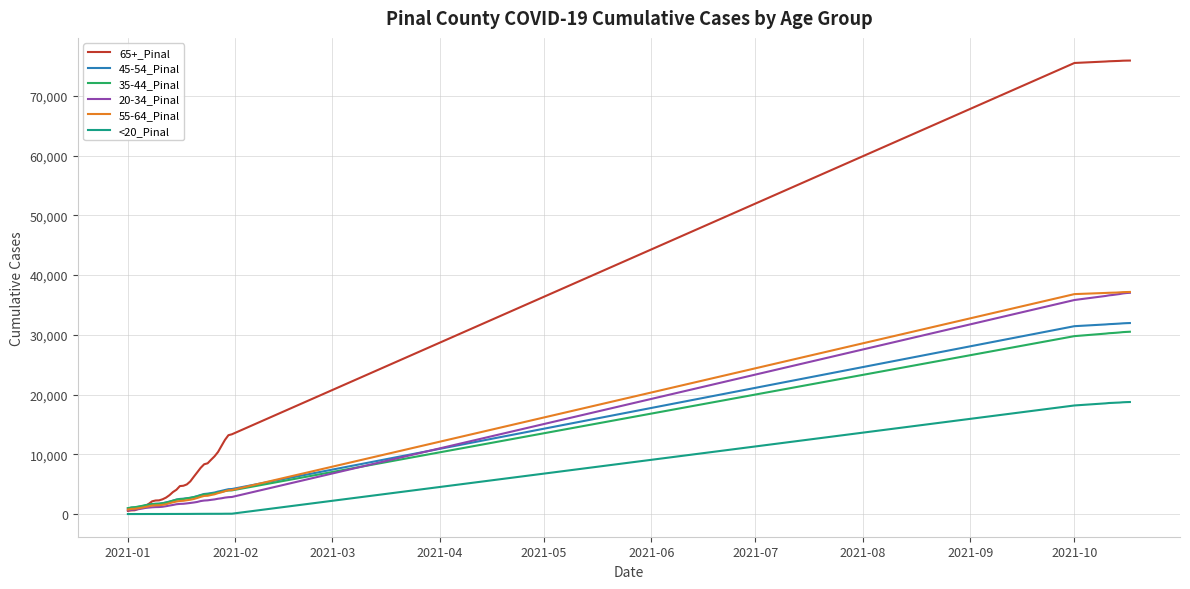

Which series has the largest range (max minus min)?

65+_Pinal